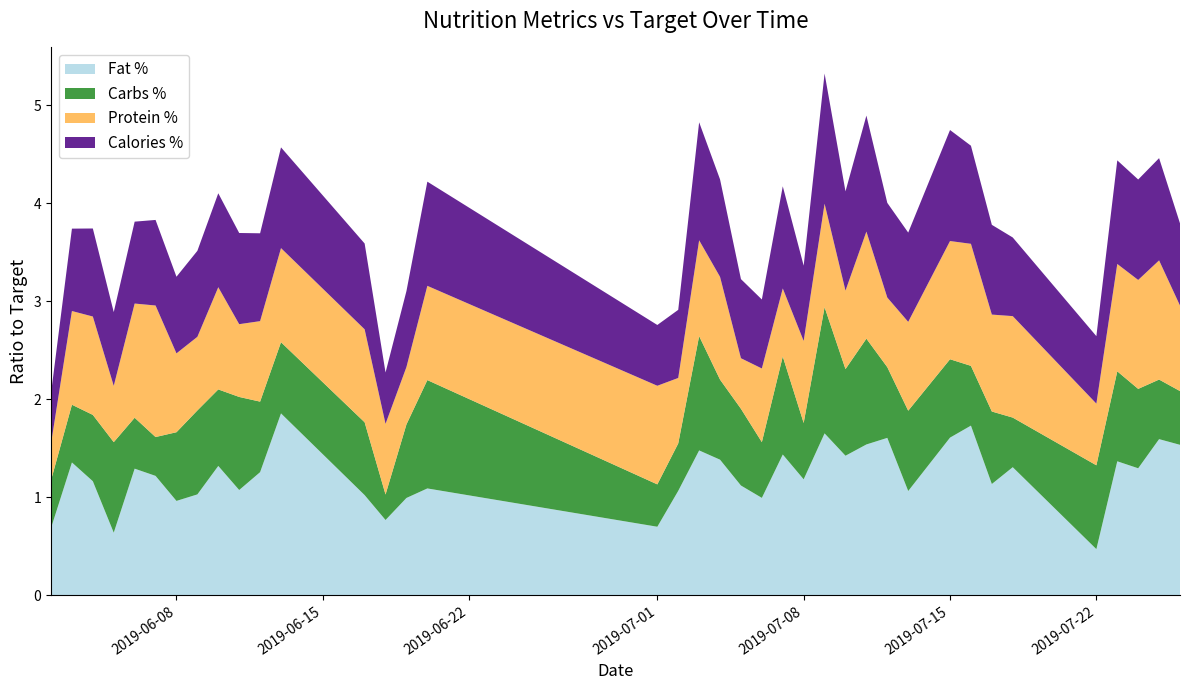

Reading right to left, extract all data points from this chart.

Fat %: 1.5	1.6	1.3	1.4	0.5	1.3	1.1	1.7	1.6	1.1	1.6	1.5	1.4	1.7	1.2	1.4	1.0	1.1	1.4	1.5	1.1	0.7	1.1	1.0	0.8	1.0	1.9	1.3	1.1	1.3	1.0	1.0	1.2	1.3	0.6	1.2	1.4	0.7
Carbs %: 0.5	0.6	0.8	0.9	0.9	0.5	0.7	0.6	0.8	0.8	0.7	1.1	0.9	1.3	0.6	1.0	0.6	0.8	0.8	1.2	0.5	0.4	1.1	0.8	0.3	0.7	0.7	0.7	0.9	0.8	0.9	0.7	0.4	0.5	0.9	0.7	0.6	0.5
Protein %: 0.9	1.2	1.1	1.1	0.6	1.0	1.0	1.2	1.2	0.9	0.7	1.1	0.8	1.1	0.8	0.7	0.8	0.5	1.0	1.0	0.7	1.0	1.0	0.6	0.7	0.9	1.0	0.8	0.7	1.0	0.8	0.8	1.3	1.2	0.6	1.0	1.0	0.4
Calories %: 0.8	1.0	1.0	1.1	0.7	0.8	0.9	1.0	1.1	0.9	1.0	1.2	1.0	1.3	0.8	1.0	0.7	0.8	1.0	1.2	0.7	0.6	1.1	0.8	0.5	0.9	1.0	0.9	0.9	1.0	0.9	0.8	0.9	0.8	0.8	0.9	0.8	0.5